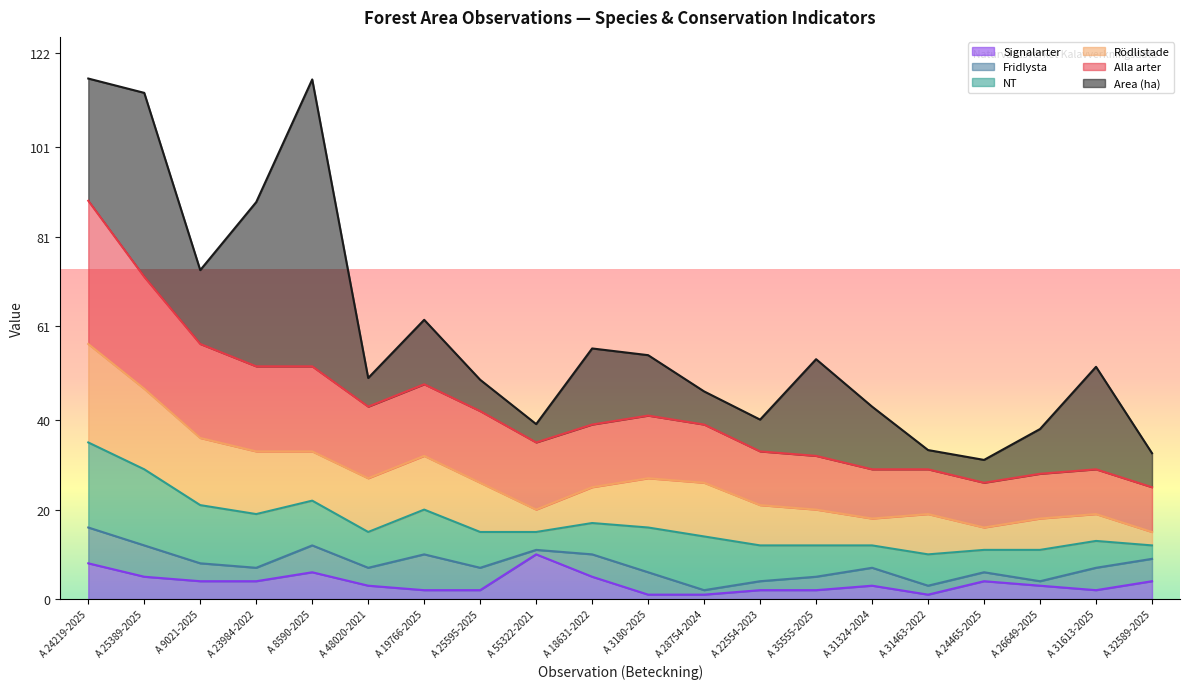

Where does the Fridlysta series first go above 4?

A 24219-2025